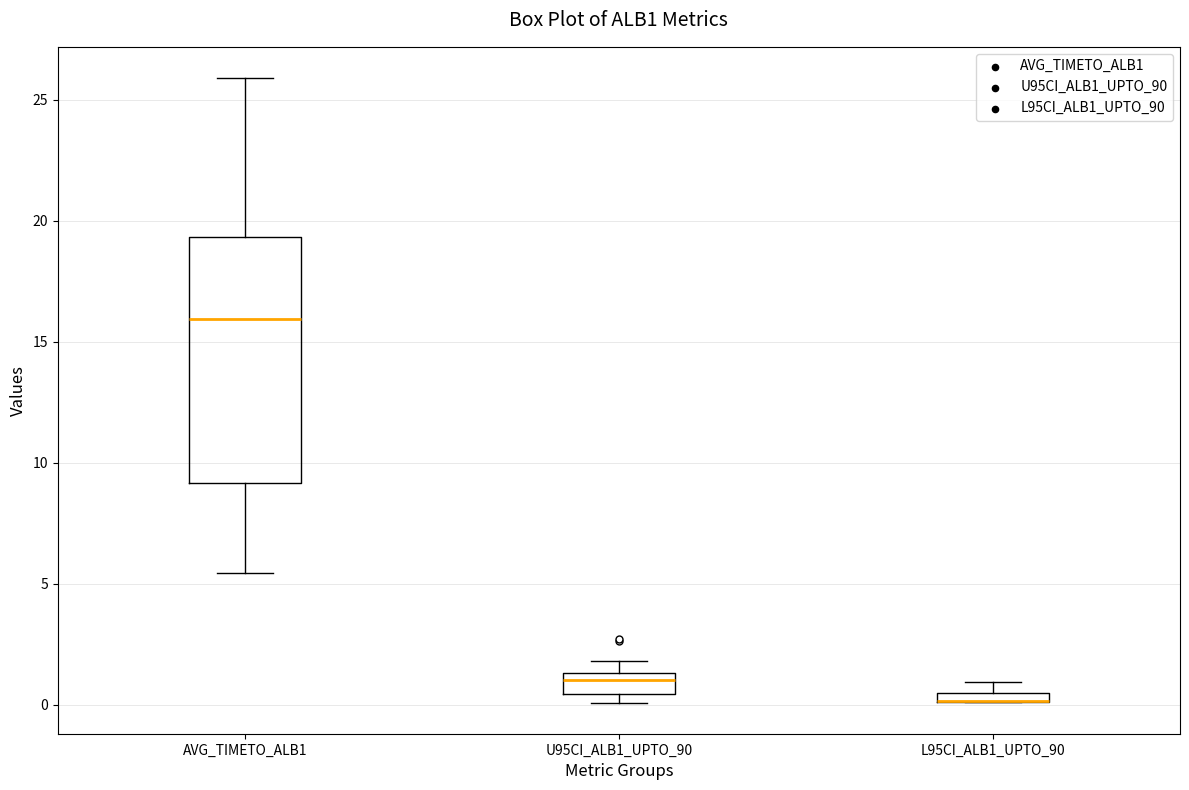

Where is the upper edge of the box for AVG_TIMETO_ALB1 on the y-axis? The values are not printed on the chart, so give them approximately, as read against the axis.

19.5